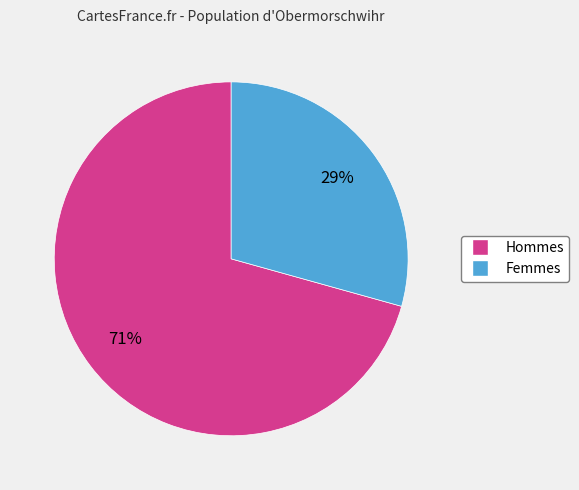

To the nearest percent, what is the average slice percentage?

50%